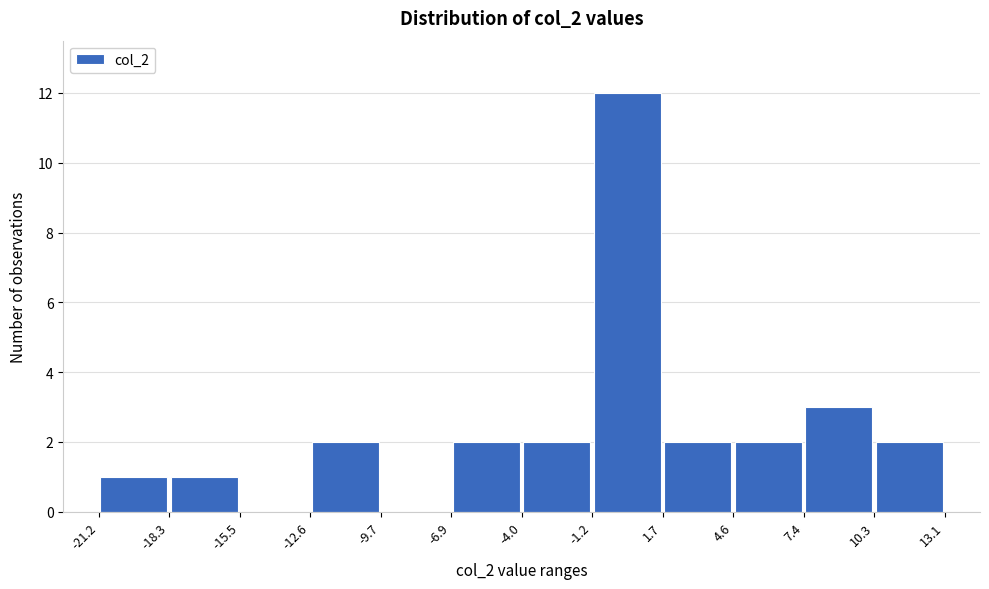

Reading left to right, list every bar in this chart as the range it spans on the x-axis followed by its height. The values are not printed on the chart, so give them approximately, as read against the axis.

-21.2 to -18.3: 1
-18.3 to -15.5: 1
-15.5 to -12.6: 0
-12.6 to -9.7: 2
-9.7 to -6.9: 0
-6.9 to -4.0: 2
-4.0 to -1.2: 2
-1.2 to 1.7: 12
1.7 to 4.6: 2
4.6 to 7.4: 2
7.4 to 10.3: 3
10.3 to 13.1: 2